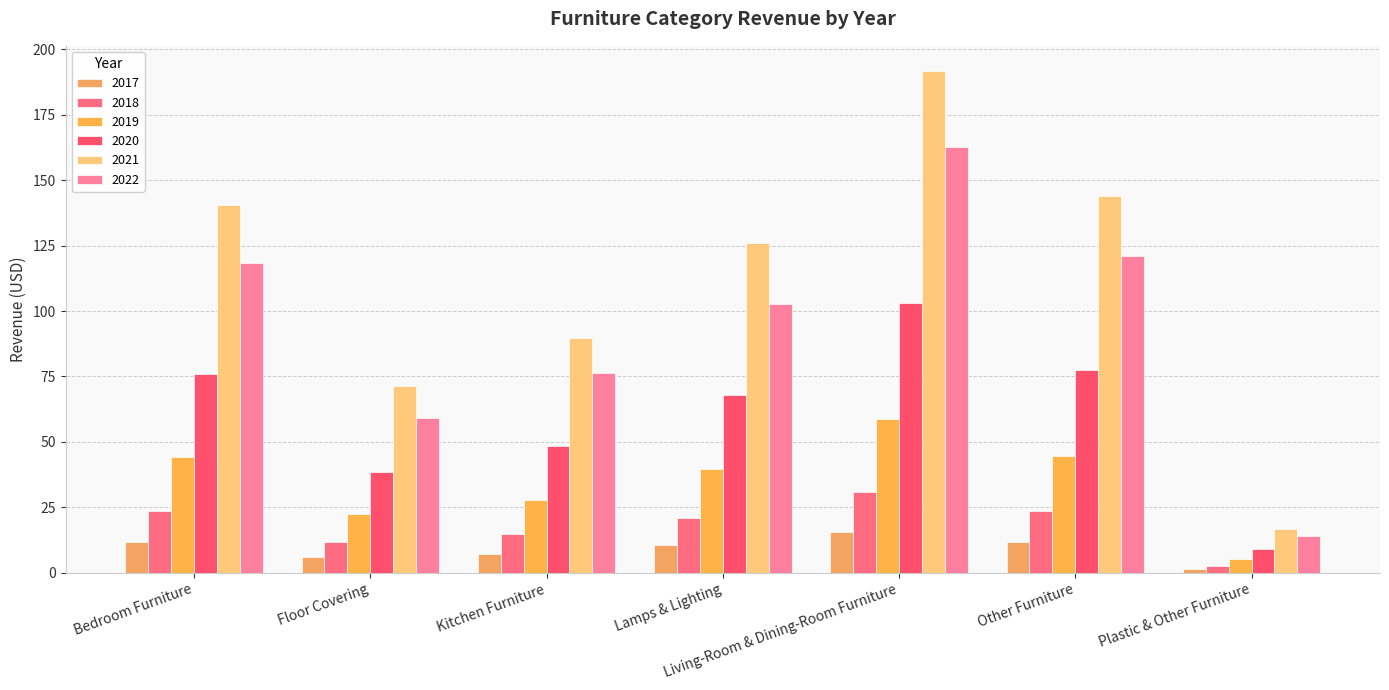

What is the difference between the 2017 values at Lamps & Lighting and Bedroom Furniture?

1.3